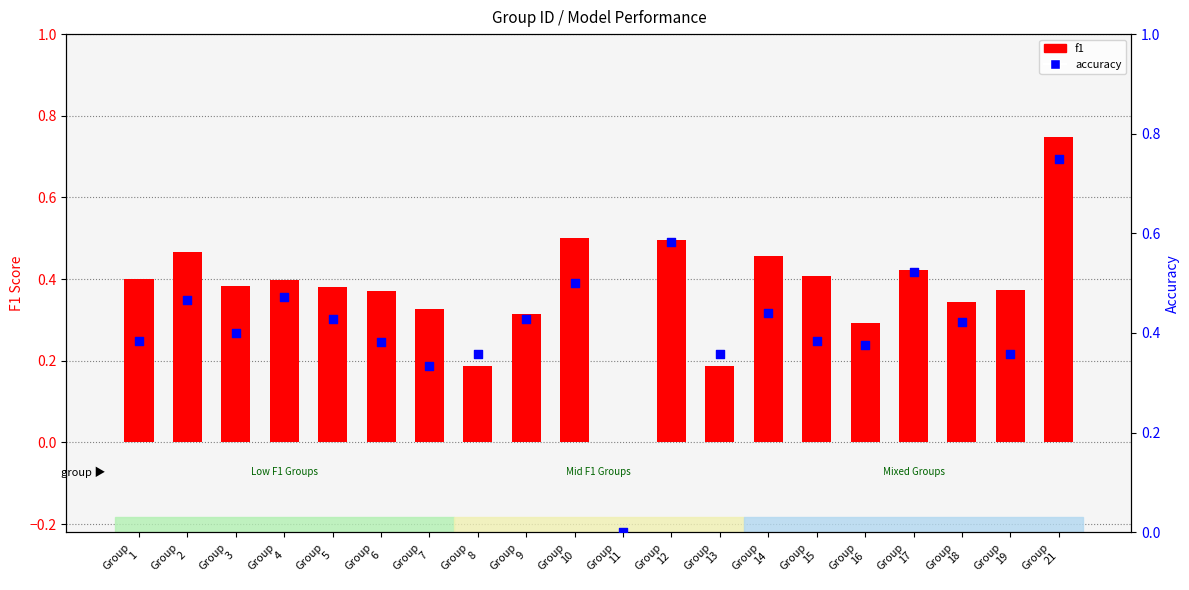

Which series has the largest total across all categories?

accuracy